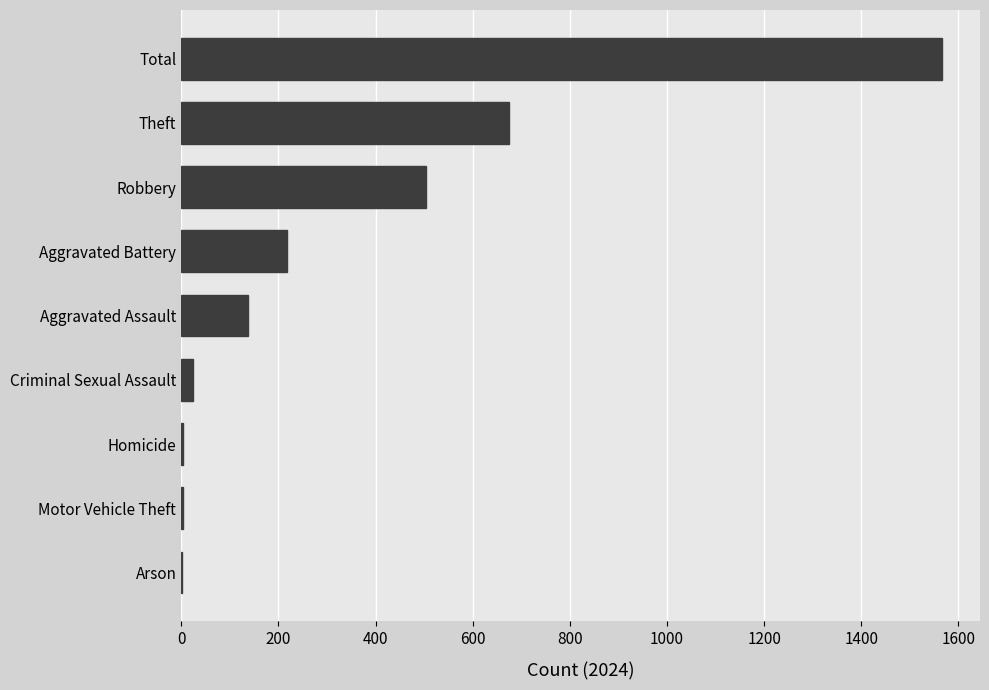

Which label corresponds to the largest value in the chart?

Total